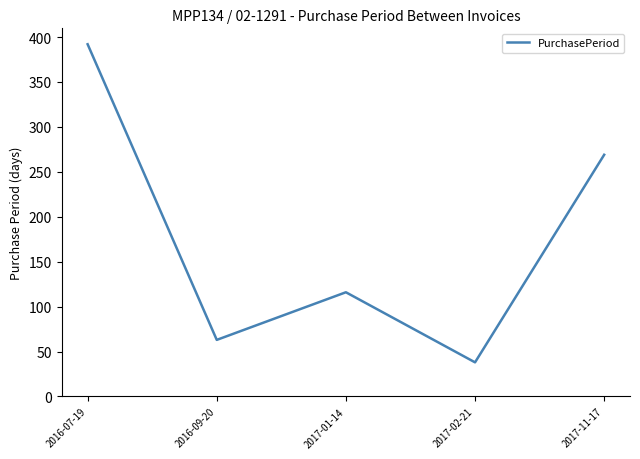

What is the change in value from 2016-09-20 to 2017-01-14?

+53